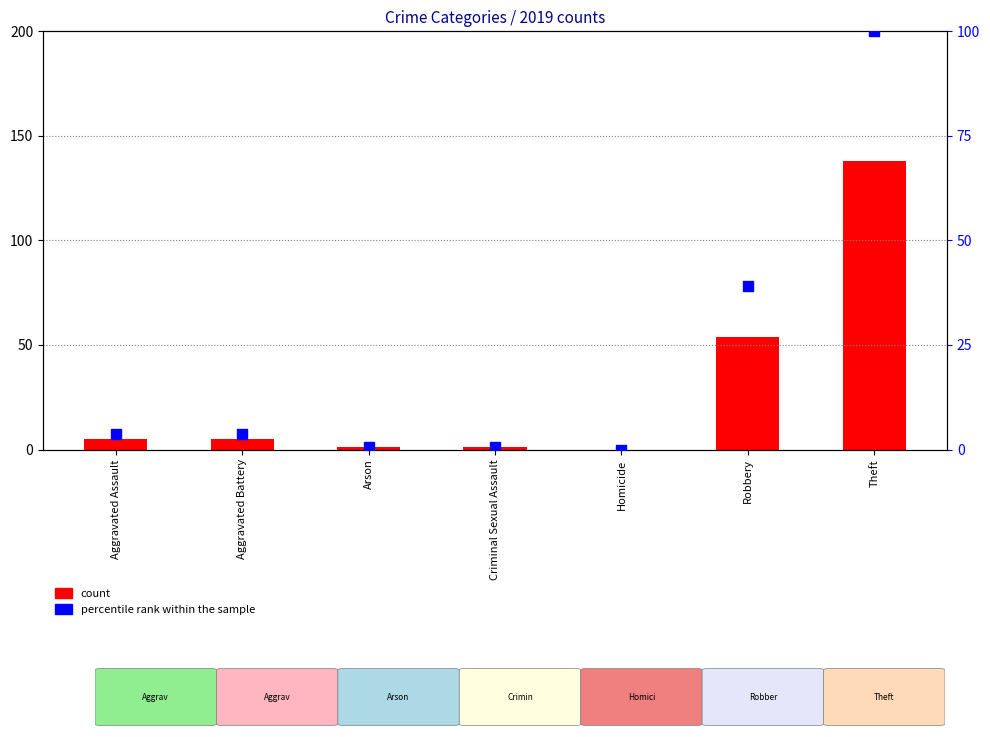

Which series contains the lowest Y value?

count